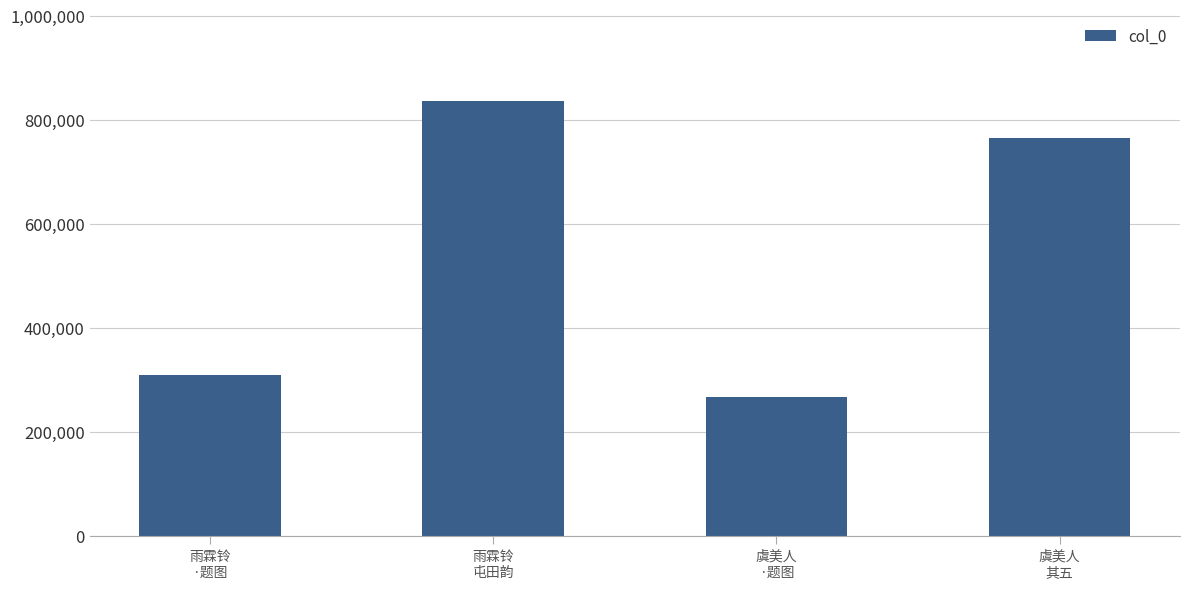

Rank the categories by value from highest to lowest.

雨霖铃
屯田韵, 虞美人
其五, 雨霖铃
·题图, 虞美人
·题图